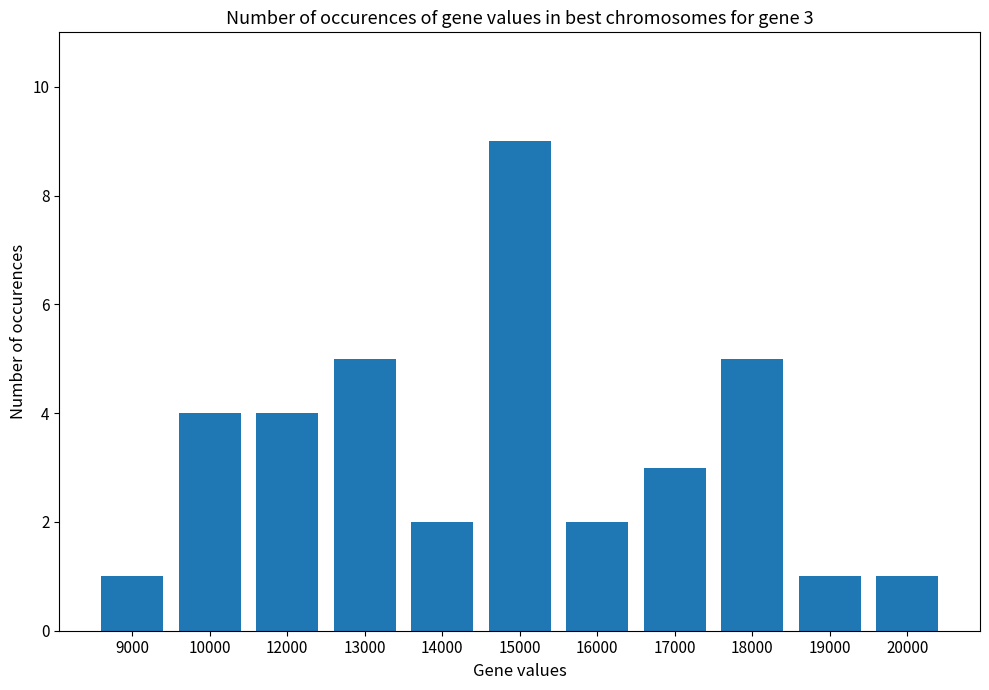

Is it true that the value at 13000 is 3?

False